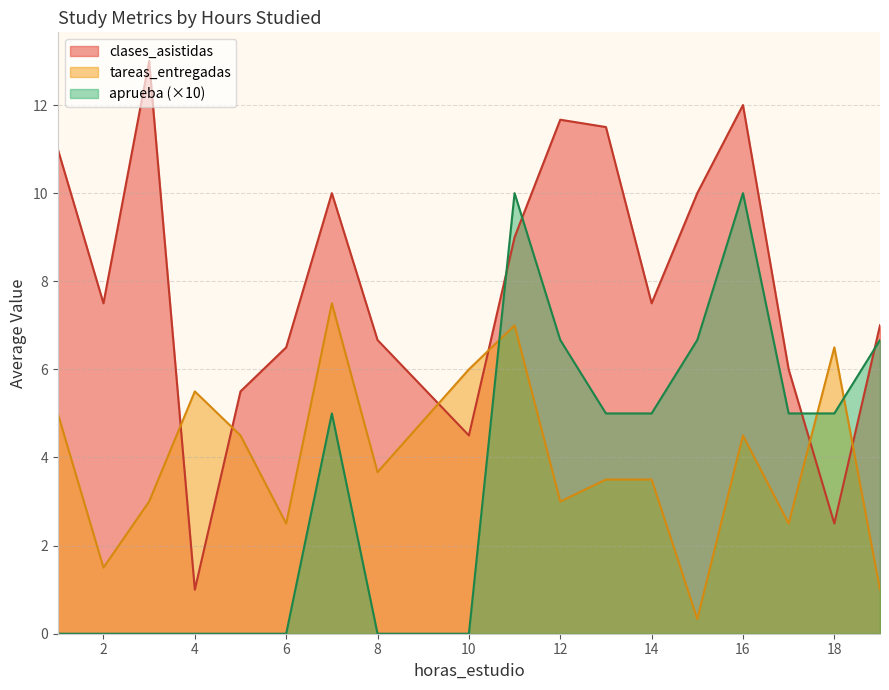

Read the clases_asistidas value at 18.

2.5